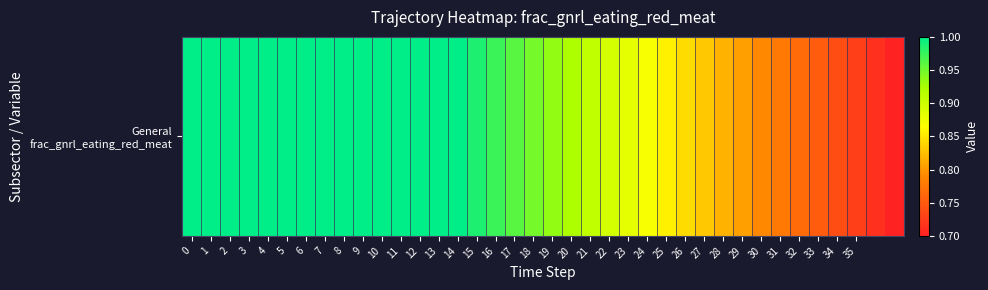

List the labels in order of value, largest first.

0, 1, 2, 3, 4, 5, 6, 7, 8, 9, 10, 11, 12, 13, 14, 15, 16, 17, 18, 19, 20, 21, 22, 23, 24, 25, 26, 27, 28, 29, 30, 31, 32, 33, 34, 35, 36, 37